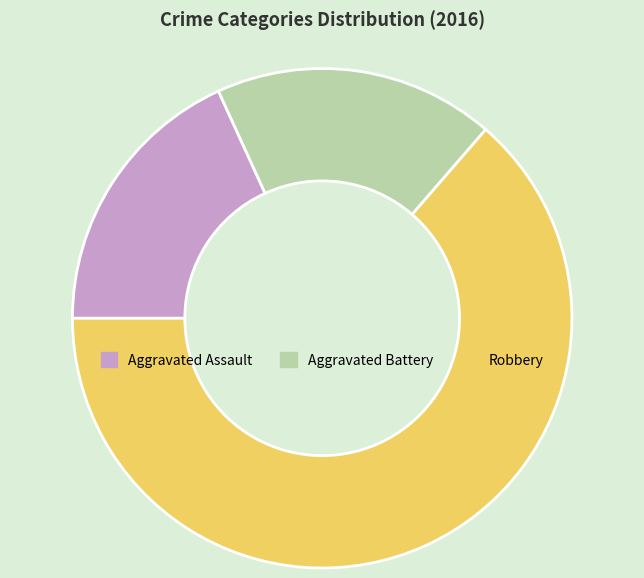

The Robbery slice represents 64% of the pie. True or false?

True